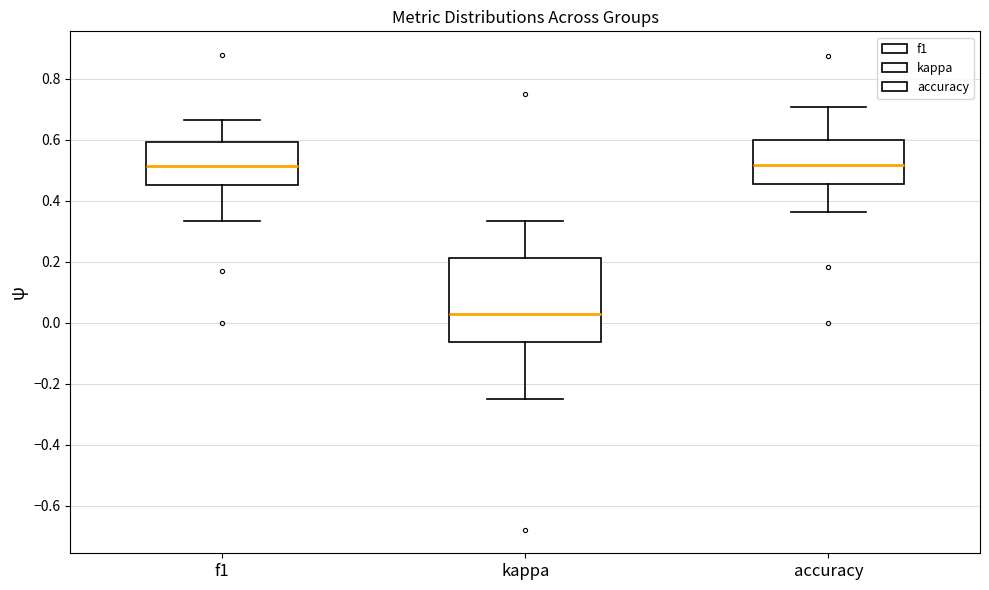

Where is the upper edge of the box for accuracy on the y-axis? The values are not printed on the chart, so give them approximately, as read against the axis.

0.60